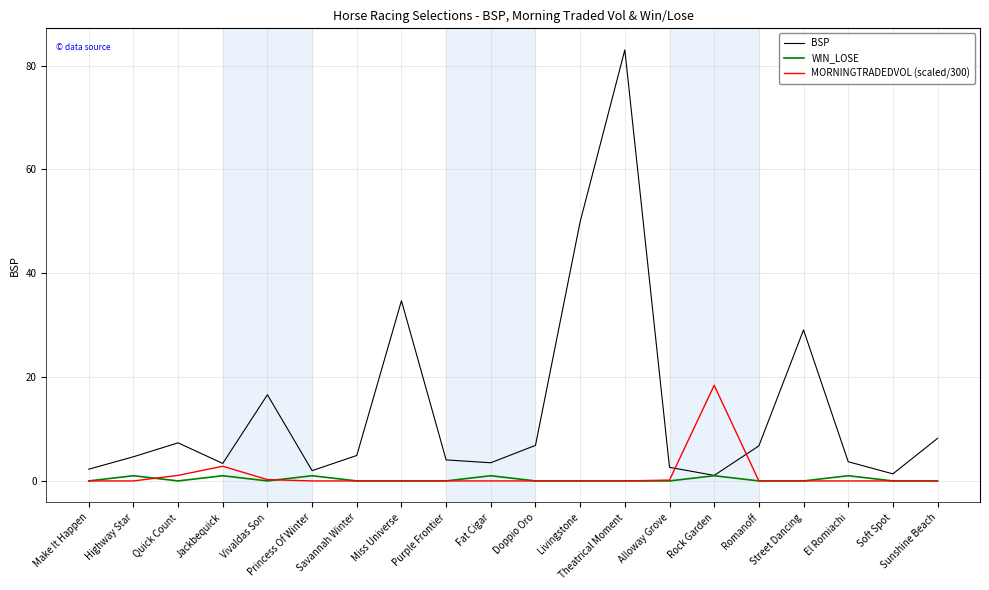

List the series in order of their peak value, highest first.

BSP, MORNINGTRADEDVOL (scaled/300), WIN_LOSE